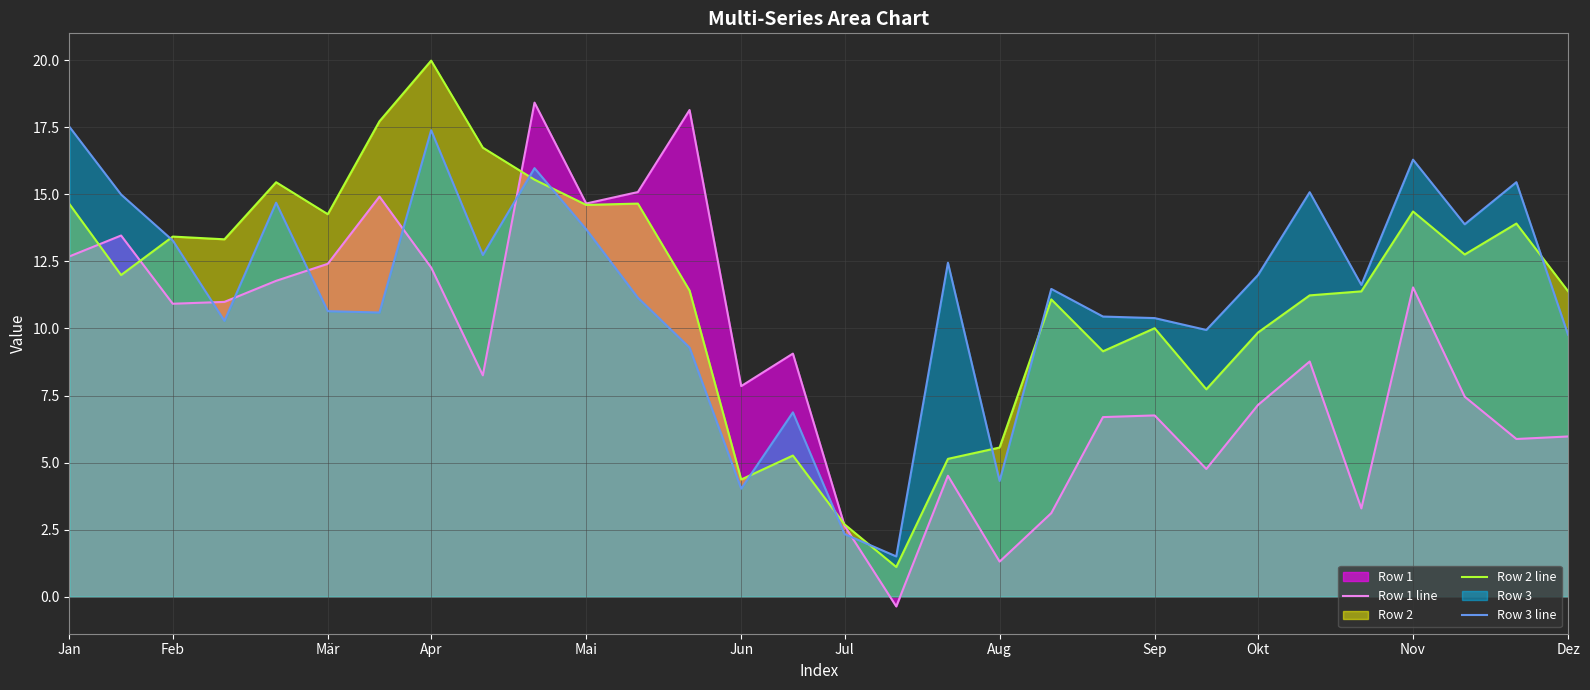

True or false: Row 1 line has more than 2 interior local peaks.

True